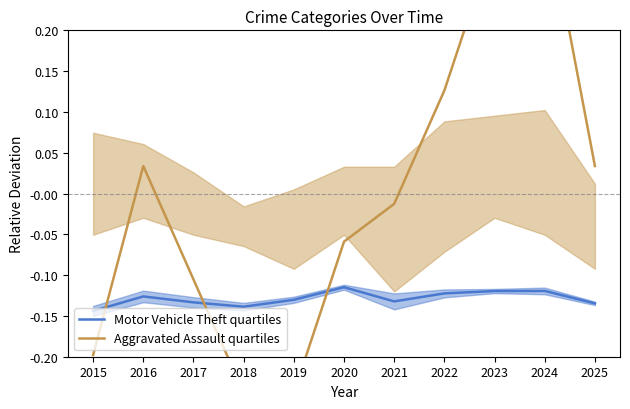

Where is Aggravated Assault quartiles nearest to the value 0?

2021